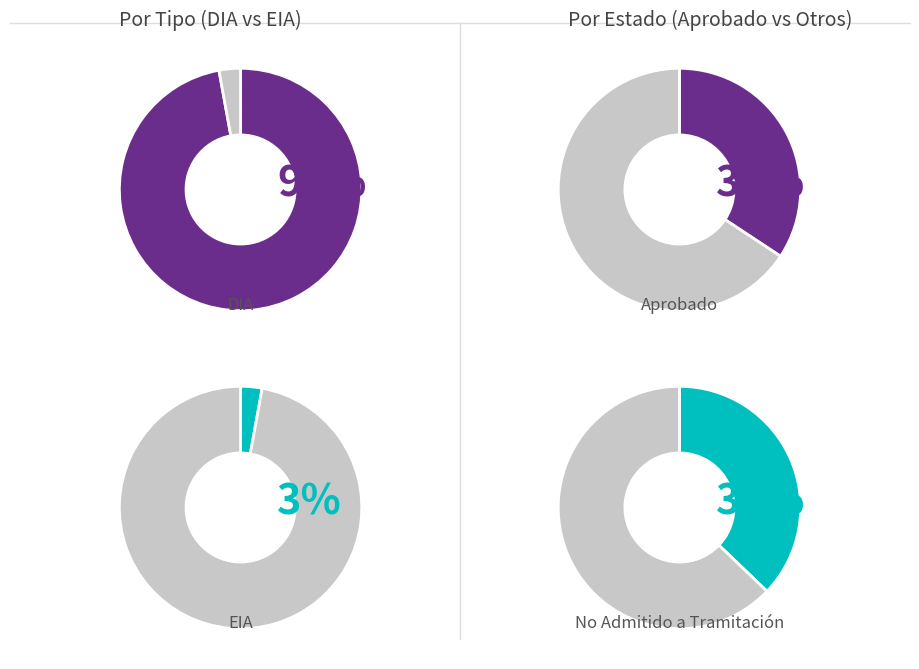

Which category has the smallest portion of the pie?

EIA